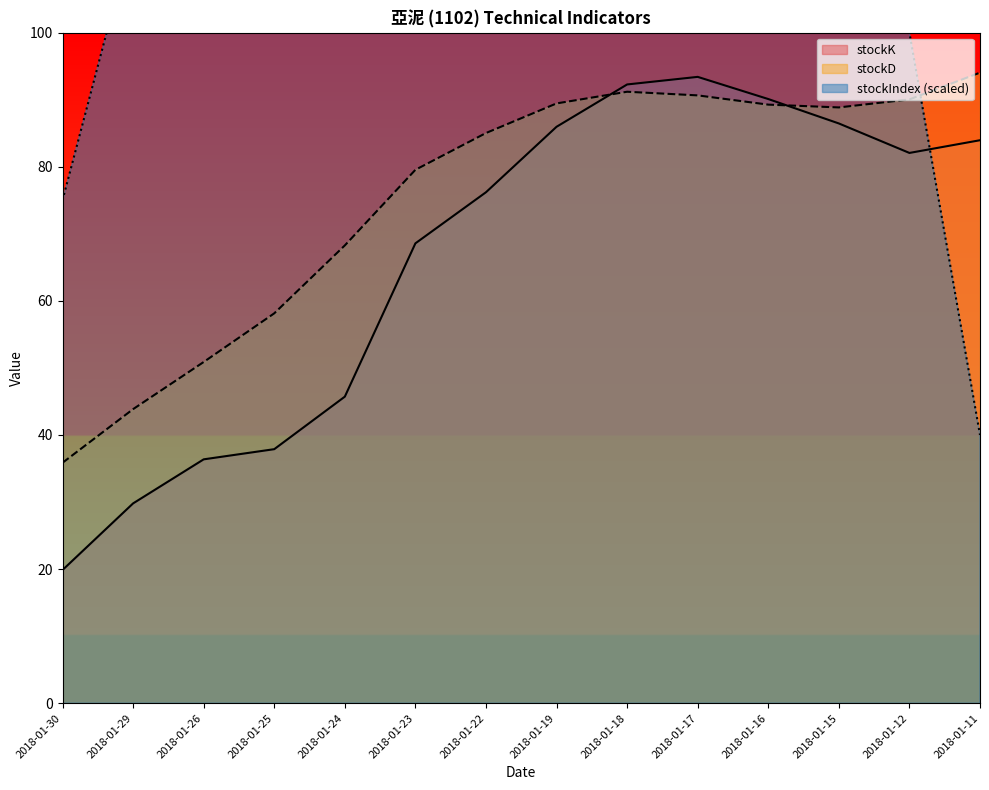

Which series has the widest spread of values?

stockIndex